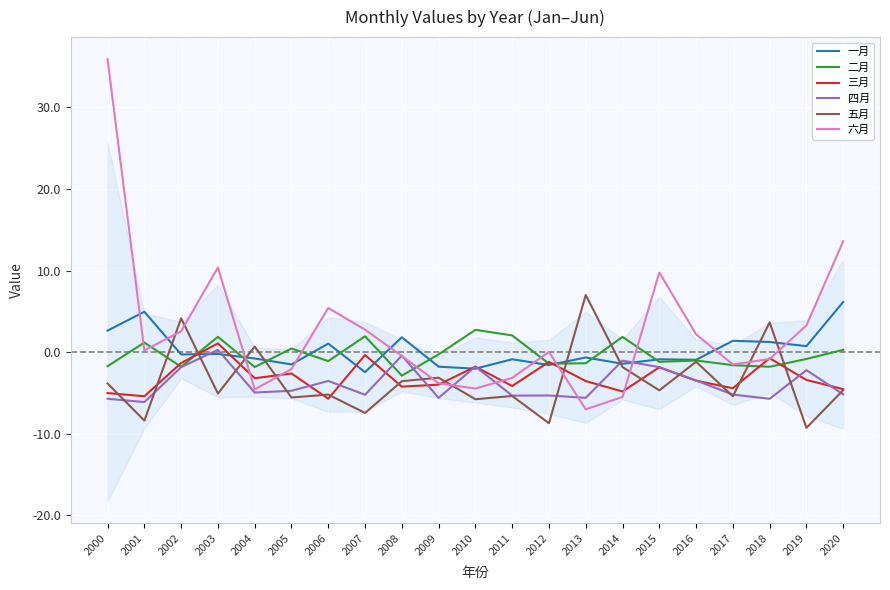

Reading left to right, what are all the values shown in this chart?

一月: 2.6	4.9	-0.3	-0.2	-0.8	-1.5	1.0	-2.5	1.8	-1.8	-2.0	-0.9	-1.6	-0.7	-1.4	-0.9	-1.0	1.4	1.2	0.7	6.1
二月: -1.7	1.2	-1.8	1.9	-1.8	0.4	-1.1	1.9	-2.9	-0.3	2.7	2.0	-1.4	-1.4	1.9	-1.2	-1.0	-1.6	-1.8	-0.8	0.3
三月: -5.0	-5.4	-1.3	1.1	-3.2	-2.6	-5.7	-0.4	-4.2	-4.0	-1.8	-4.2	-1.2	-3.6	-4.8	-1.9	-3.5	-4.4	-0.8	-3.4	-4.5
四月: -5.7	-6.1	-1.8	0.3	-5.0	-4.7	-3.5	-5.2	-0.4	-5.6	-1.8	-5.3	-5.3	-5.6	-1.1	-1.9	-3.5	-5.2	-5.7	-2.2	-5.2
五月: -3.9	-8.4	4.1	-5.1	0.7	-5.6	-5.2	-7.5	-3.6	-3.1	-5.8	-5.4	-8.7	7.0	-1.8	-4.7	-1.2	-5.4	3.6	-9.3	-4.7
六月: 35.9	0.2	2.5	10.4	-4.6	-2.1	5.4	2.7	-0.5	-3.8	-4.5	-3.2	0.0	-7.0	-5.5	9.8	2.2	-1.5	-0.9	3.3	13.6